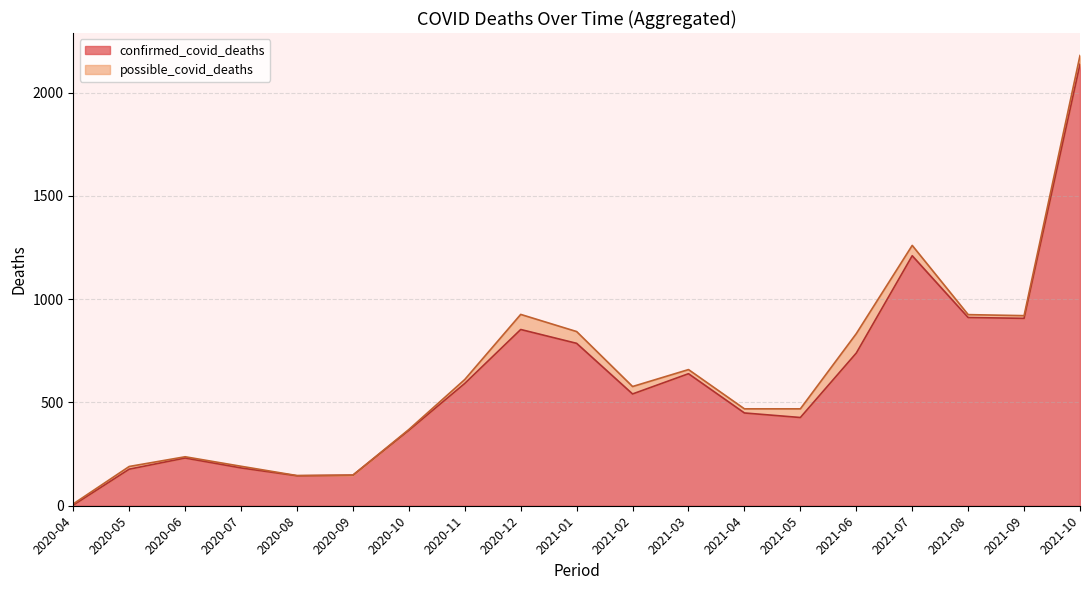

At which category does possible_covid_deaths reach its first local peak?

2020-05